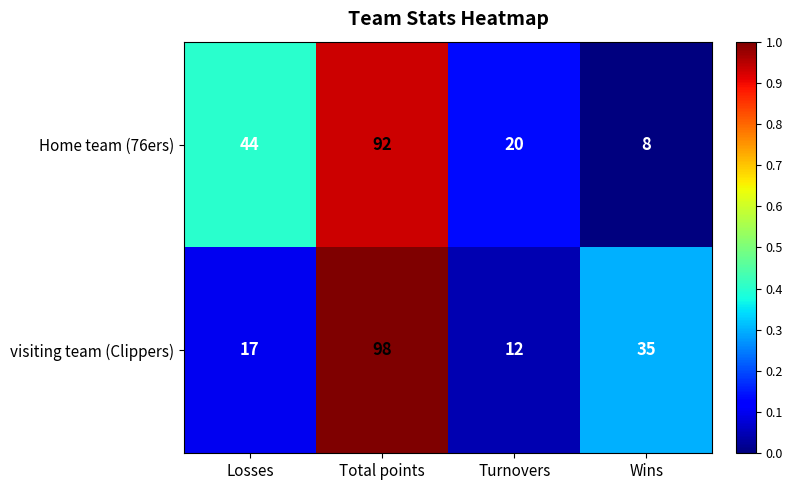

At which category is the sum across all series the highest?

Total points